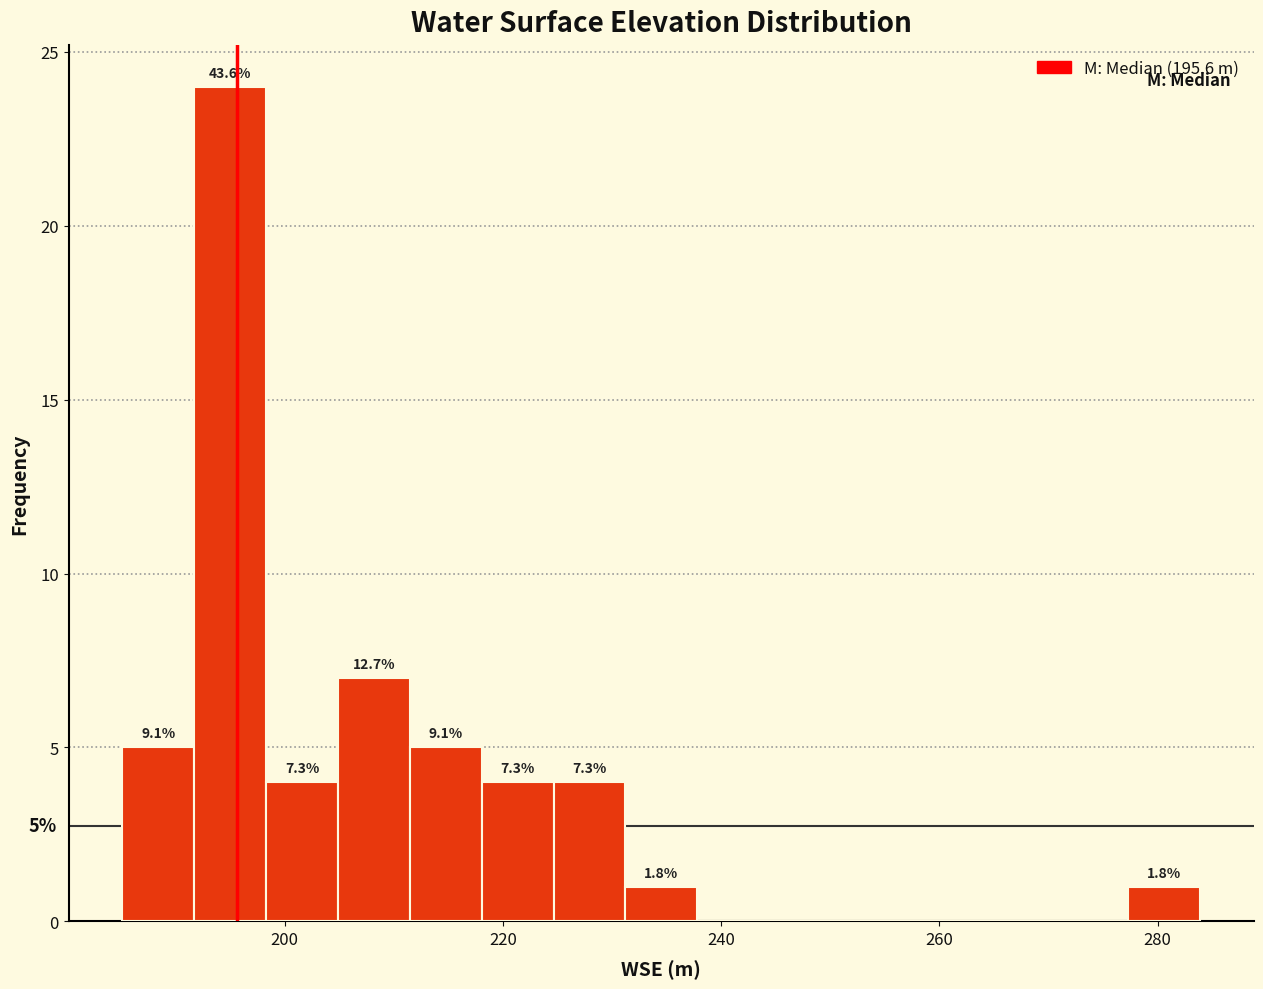

Around what value on the x-axis is the tallest bar? Give the approximate position of its centre, as read against the axis.

196